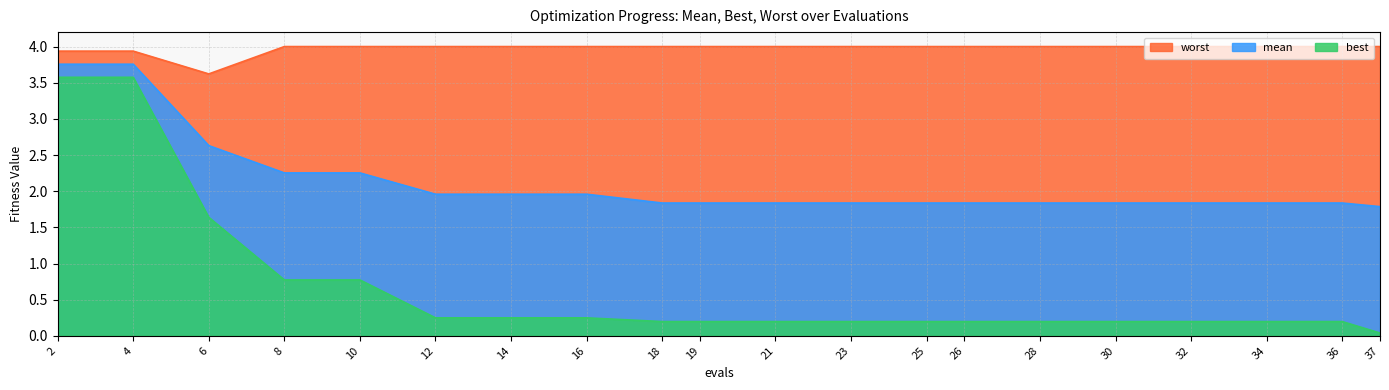

What are all the series names shown in the legend?

worst, mean, best